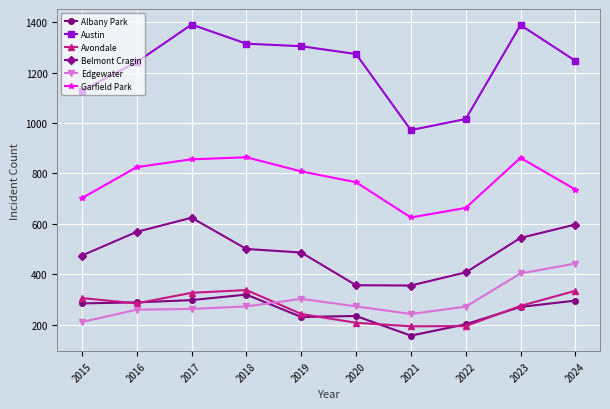

The Avondale series shows 274 at 2023. True or false?

True